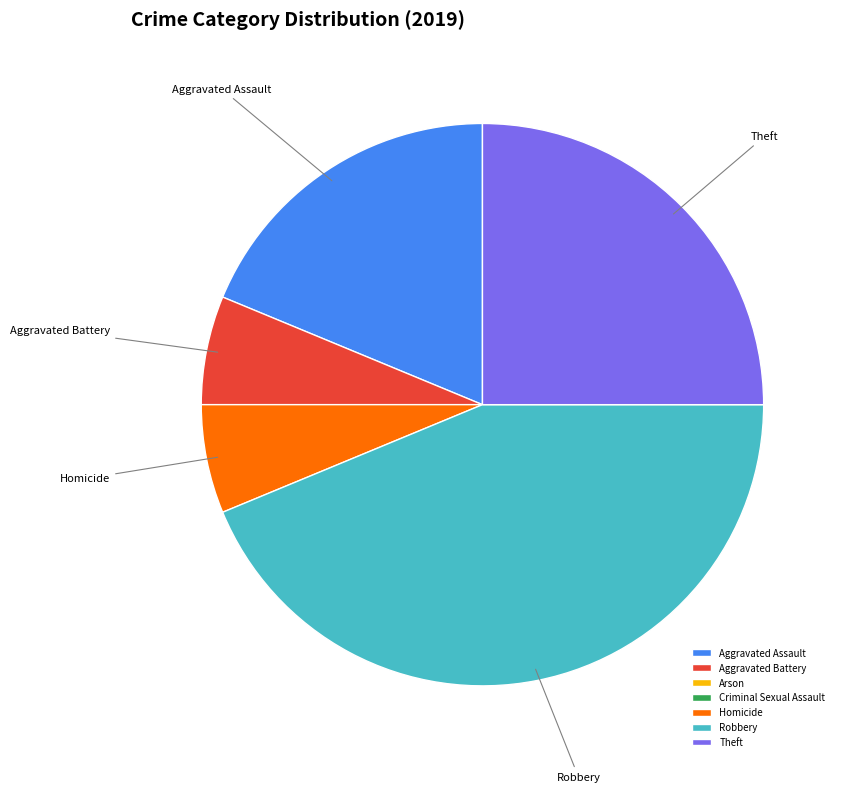

Which has a higher value, Aggravated Battery or Theft?

Theft